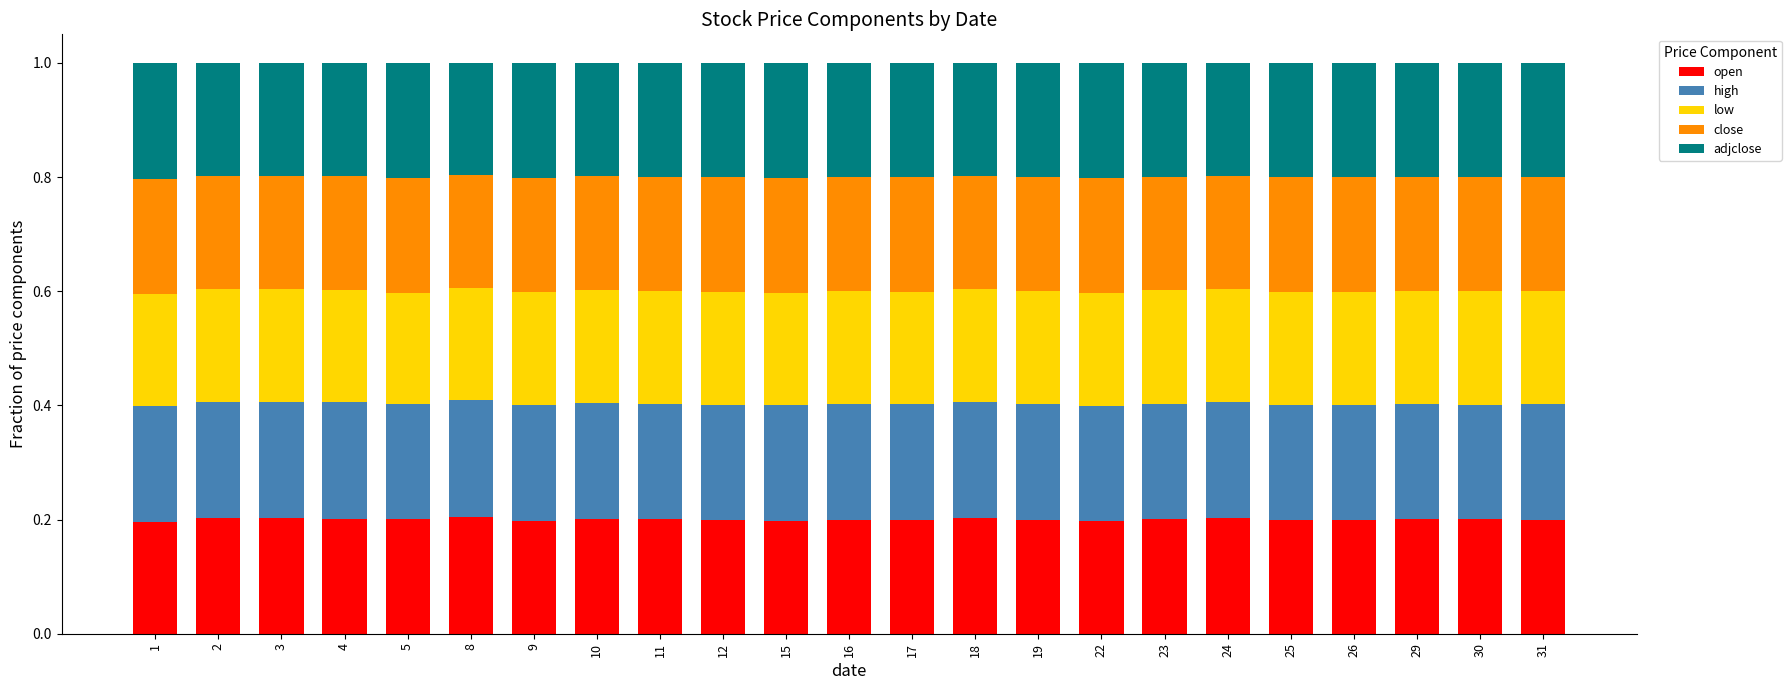

Is it true that open equals 0.2 at 22?

True